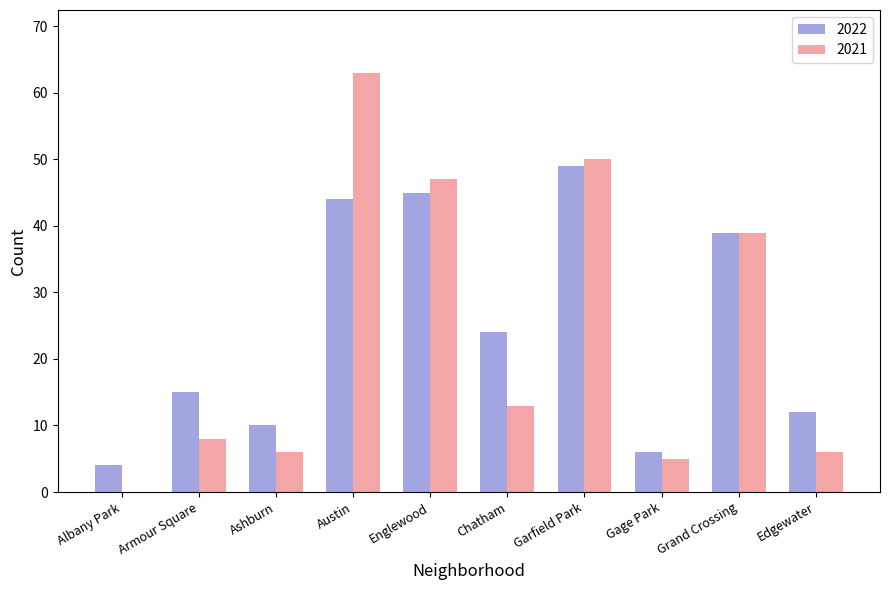

The 2022 series shows 10 at Ashburn. True or false?

True